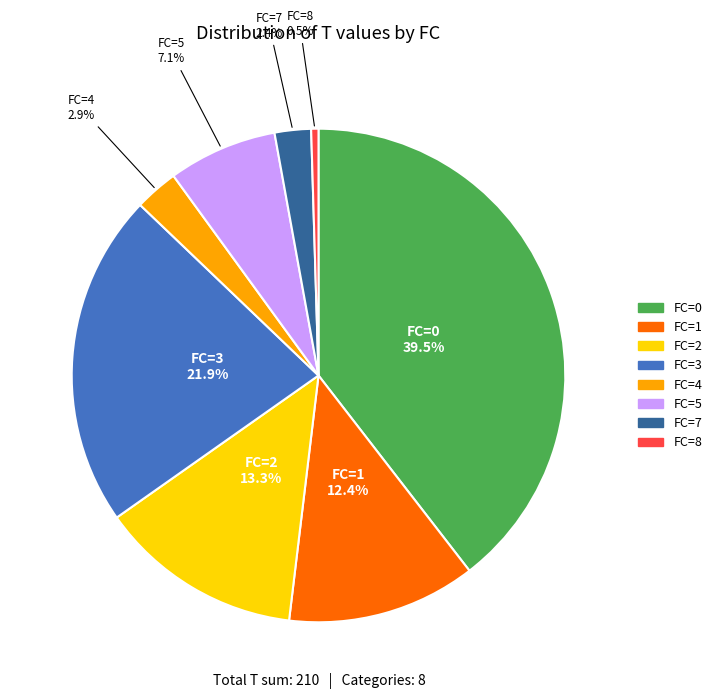

Does any single category account for the majority?

No